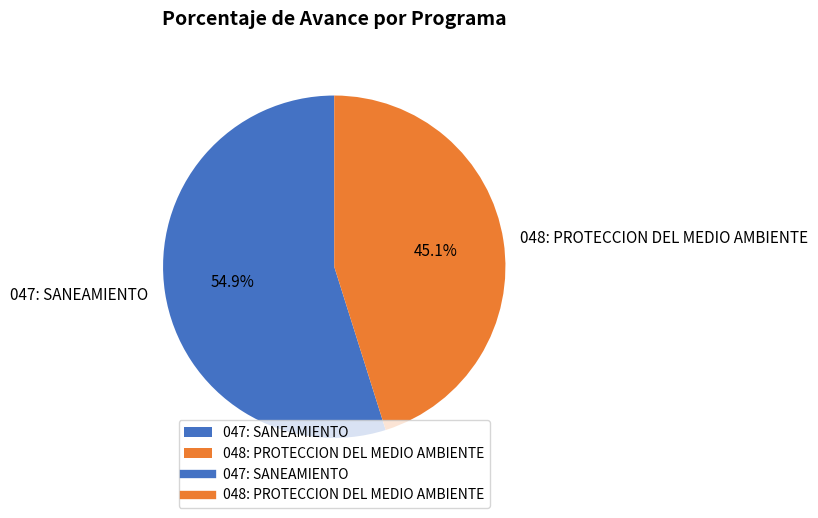

To the nearest percent, what is the combined percentage of 048: PROTECCION DEL MEDIO AMBIENTE and 047: SANEAMIENTO?

100%